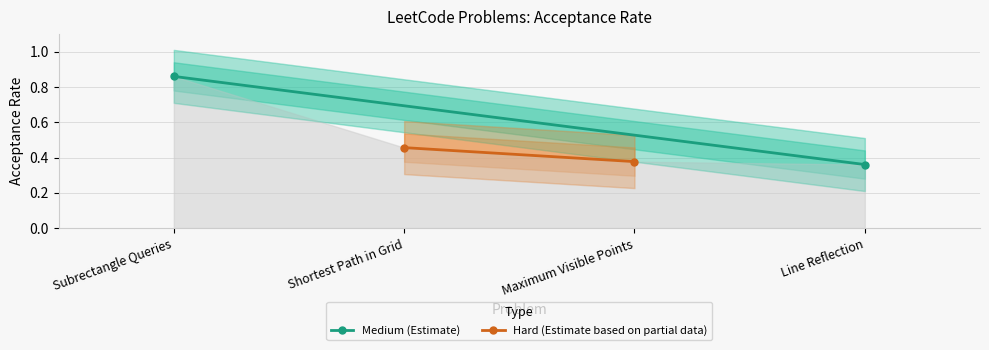

Which series has the largest range (max minus min)?

Medium (Estimate)